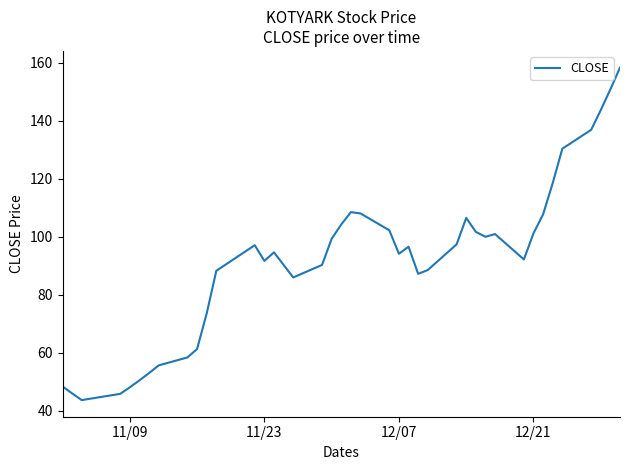

What is the smallest value displayed?

43.8